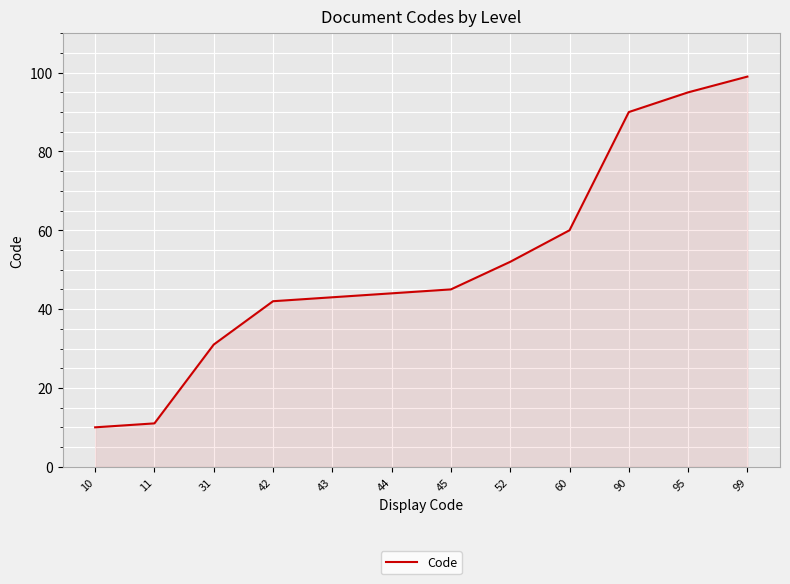

What is the ratio of the value at 43 to the value at 52?

0.8